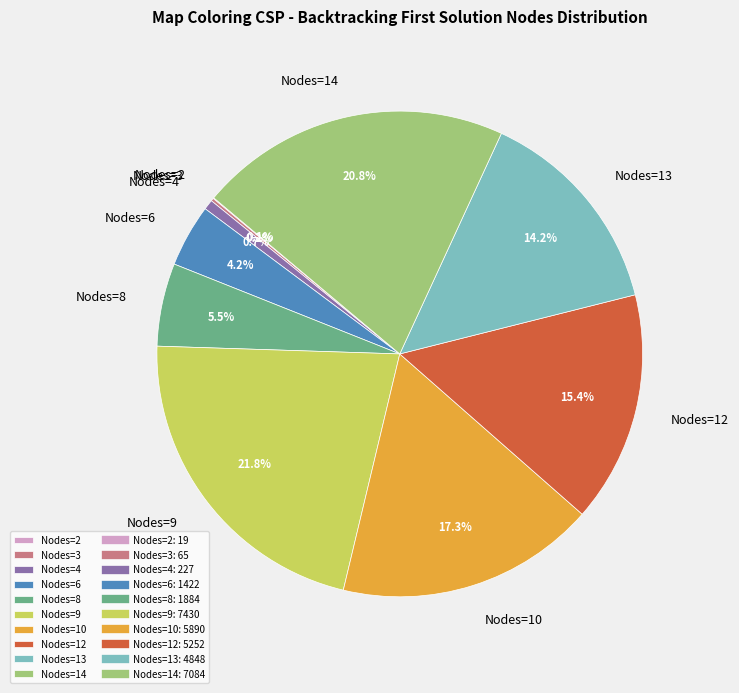

True or false: Nodes=12 accounts for 15% of the total.

True